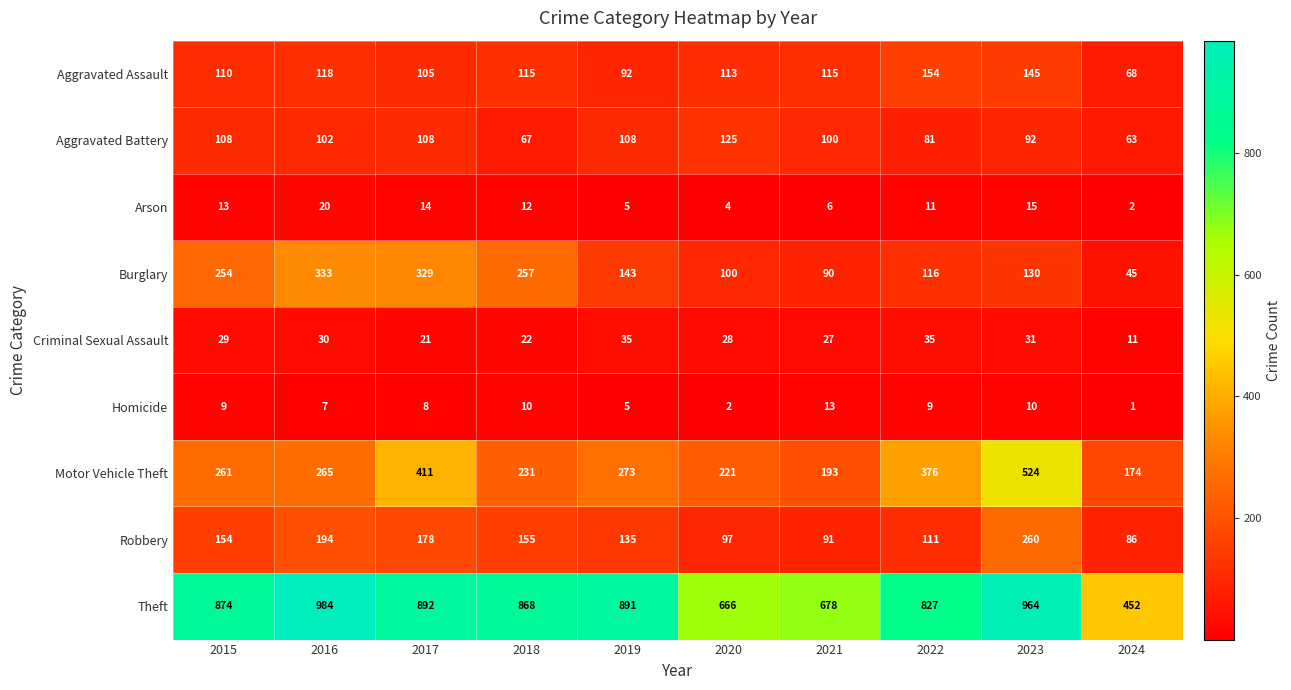

At how many categories does at least one series exceed 169?

10